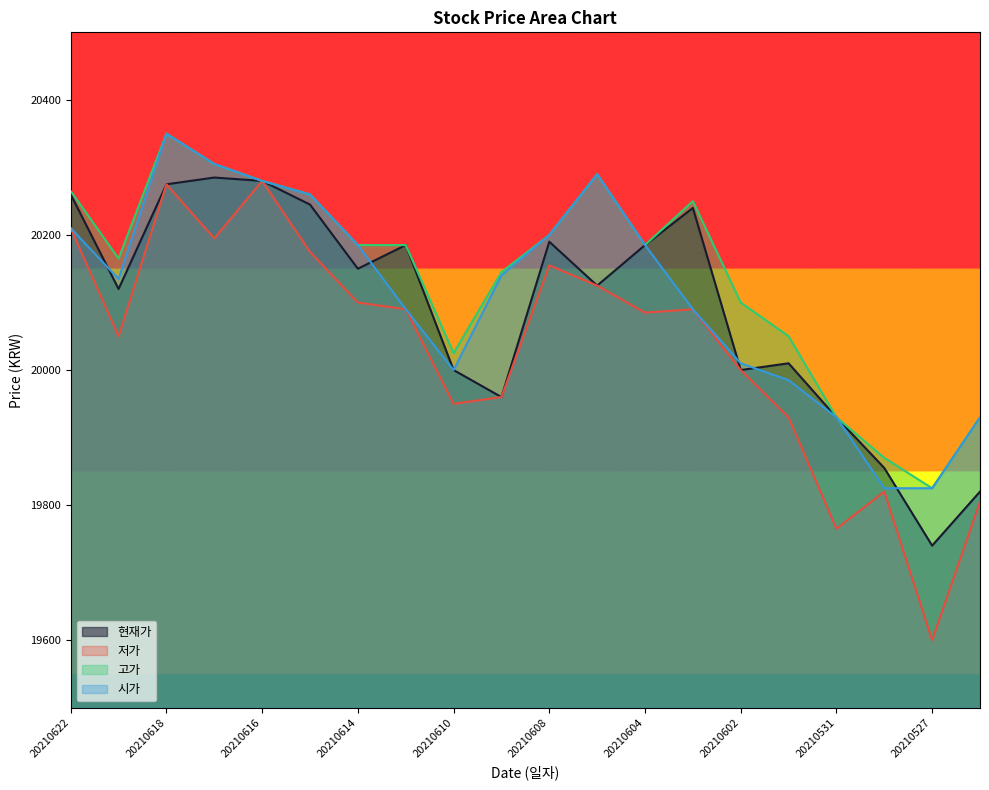

What is the spread (max minus min) of values at 20210602?

100